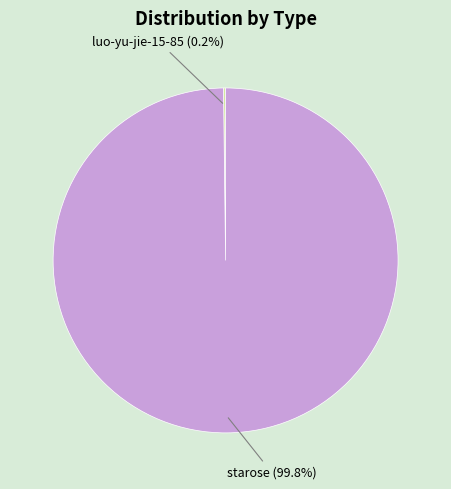

Does any single category account for the majority?

Yes